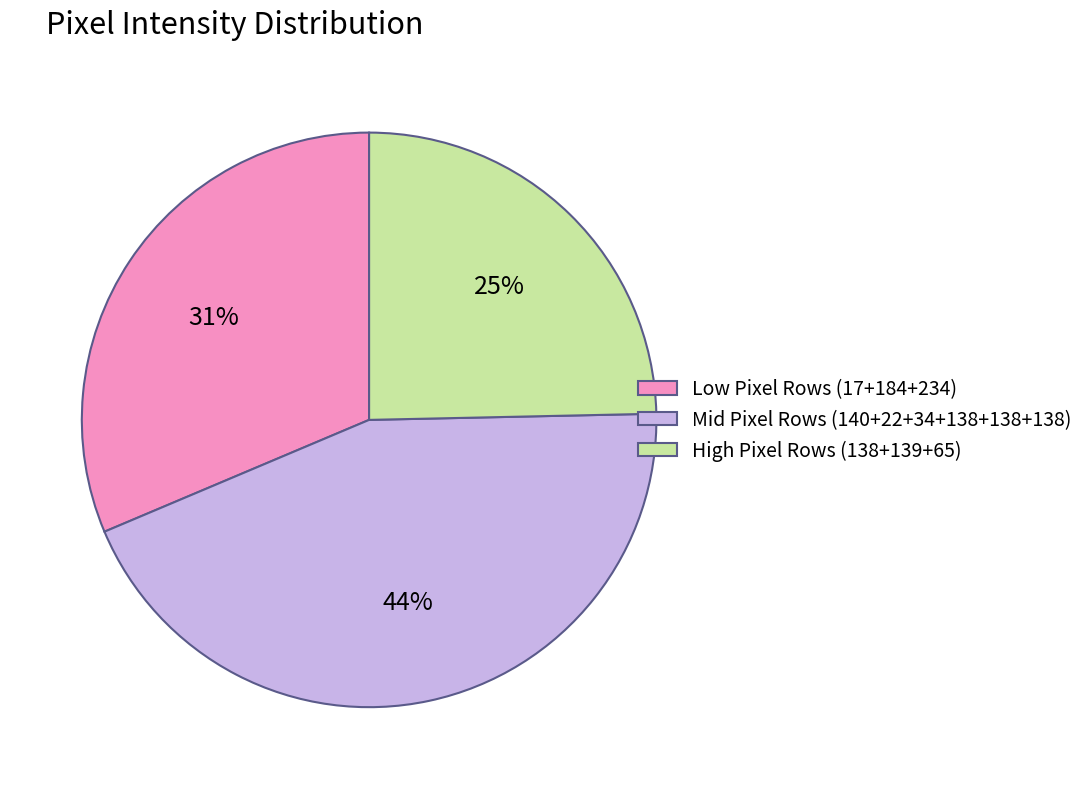

To the nearest percent, what percentage of the pie is Low Pixel Rows (17+184+234)?

31%